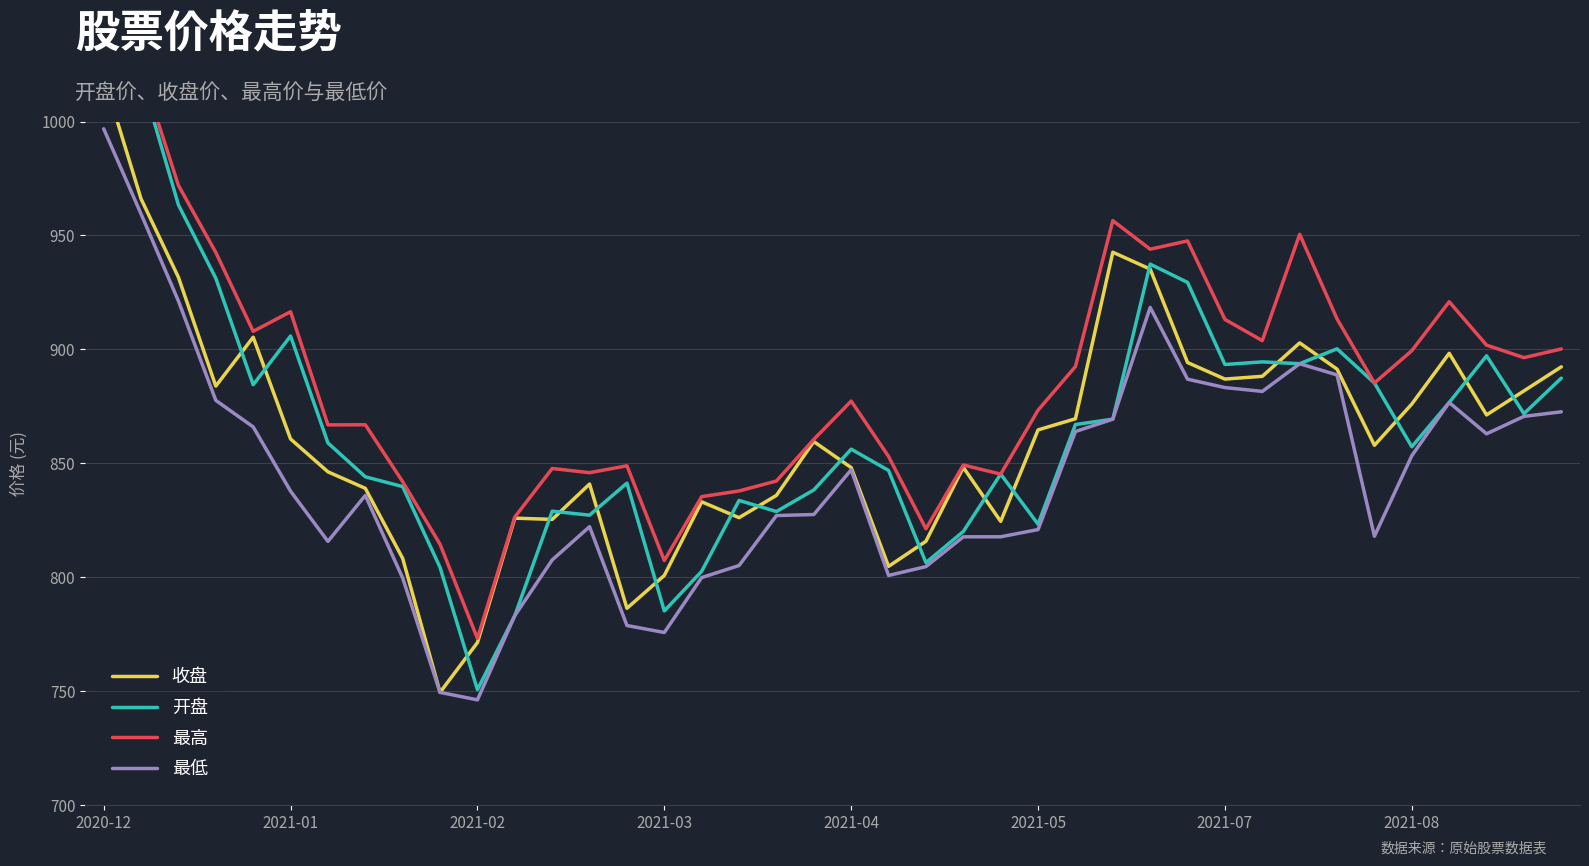

True or false: 最低 and 最高 cross at least once.

False